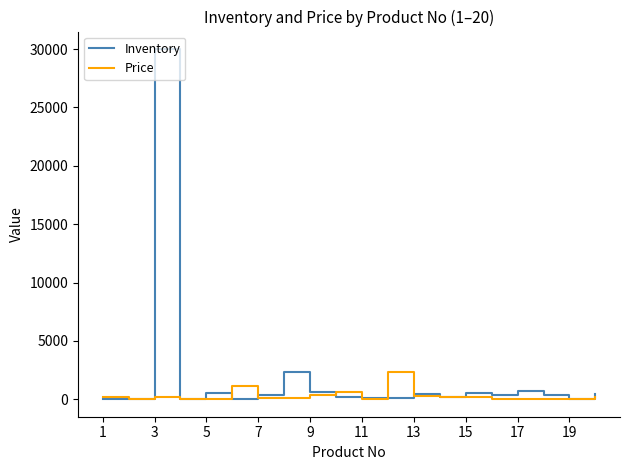

What is the difference between the maximum and minimum values in the Price series?

2342.6